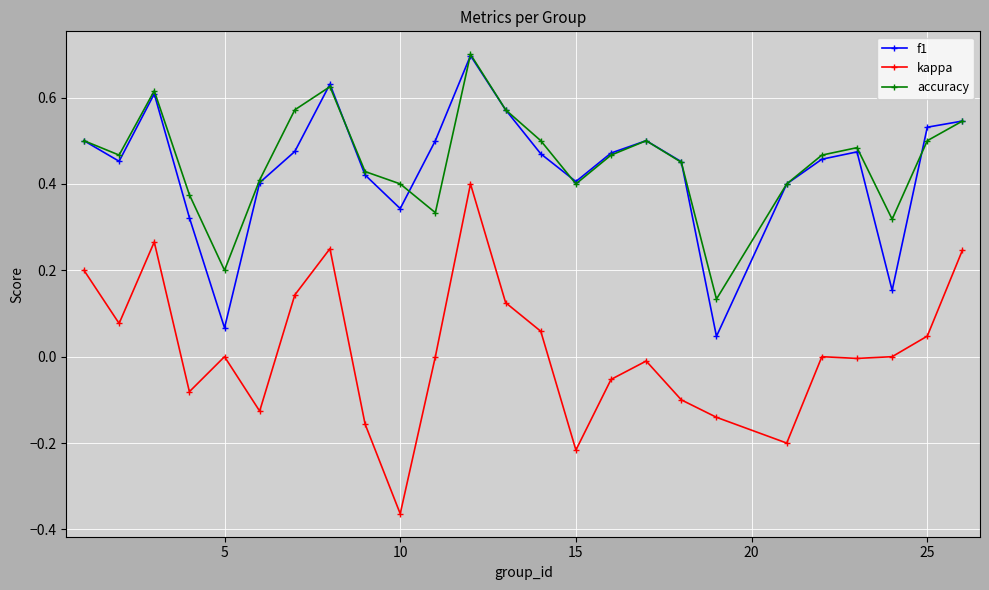

Which series has the widest spread of values?

kappa